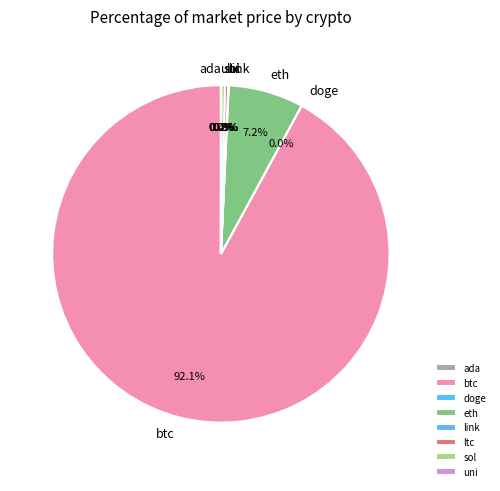

What is the largest slice in the pie chart?

btc